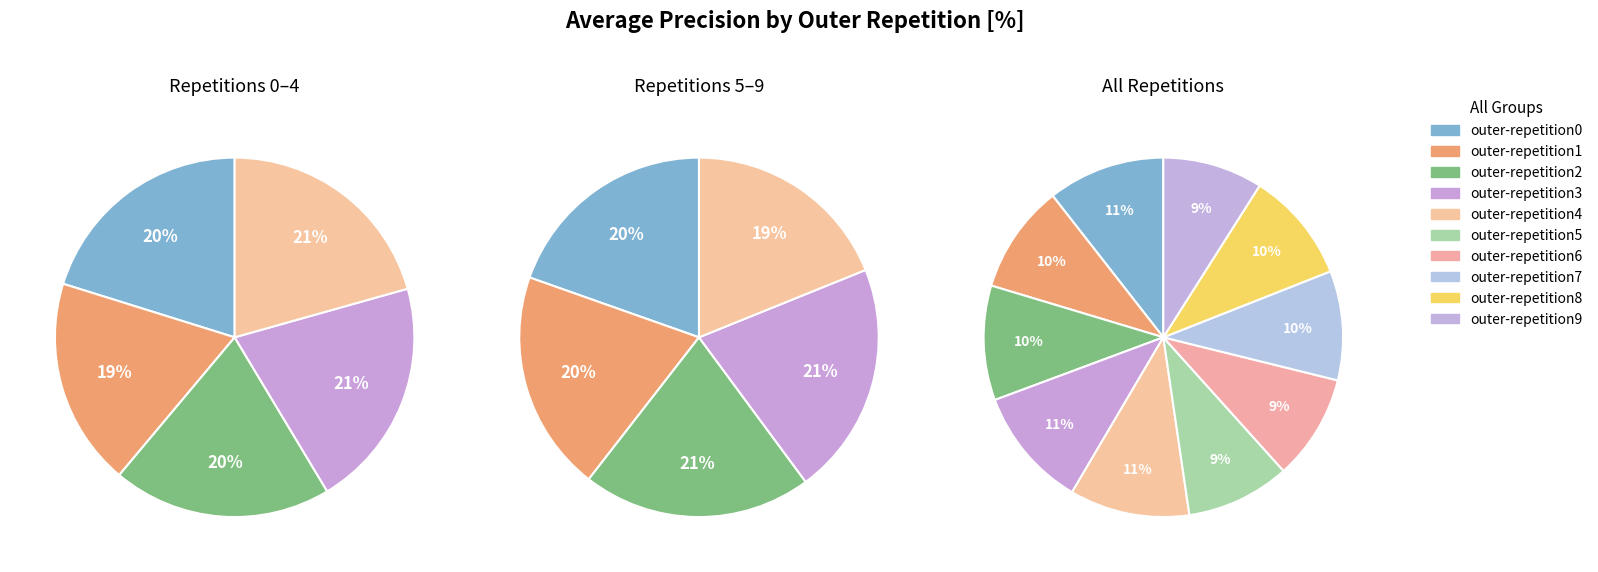

How many slices are in this pie chart?

10